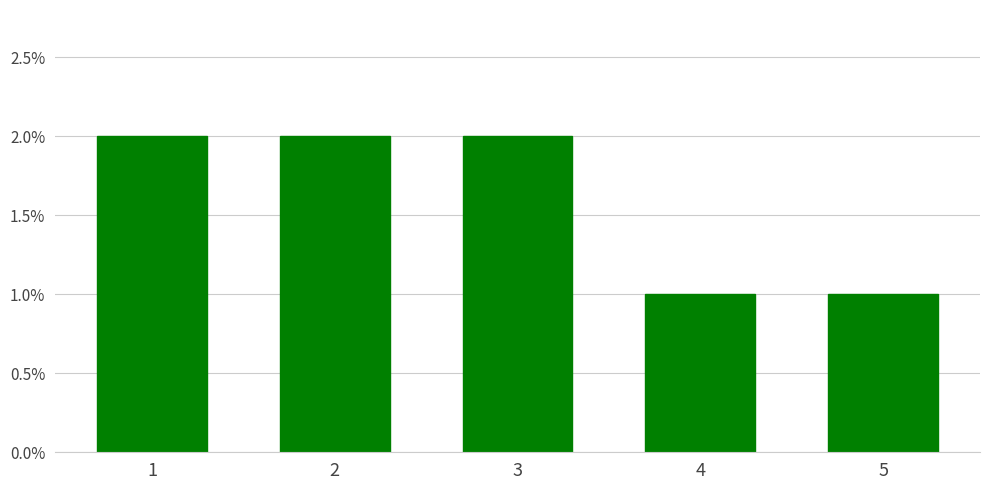

The value at 3 is 1. True or false?

False